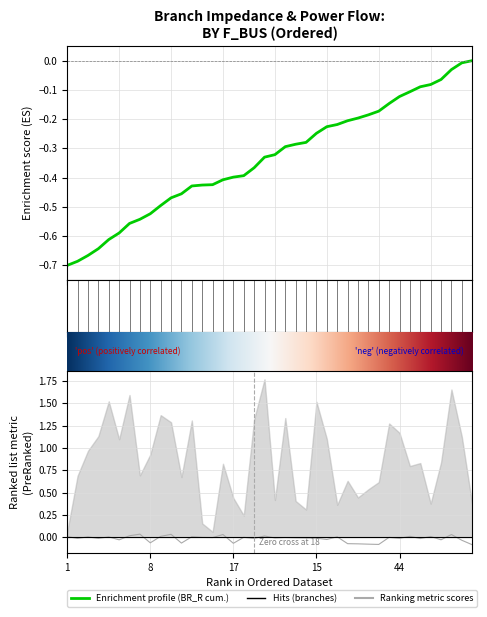

At which category is the sum across all series the highest?

24